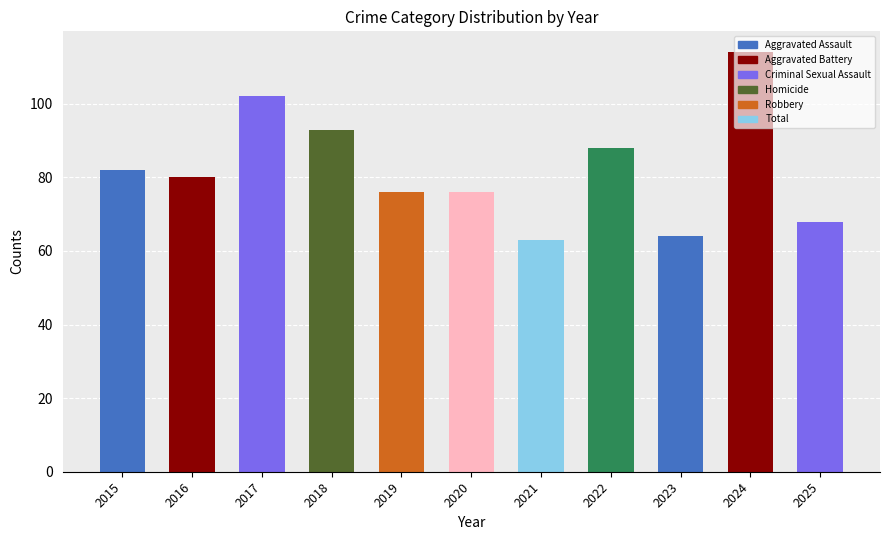

Reading left to right, list all the values displayed in this chart.

82	80	102	93	76	76	63	88	64	114	68